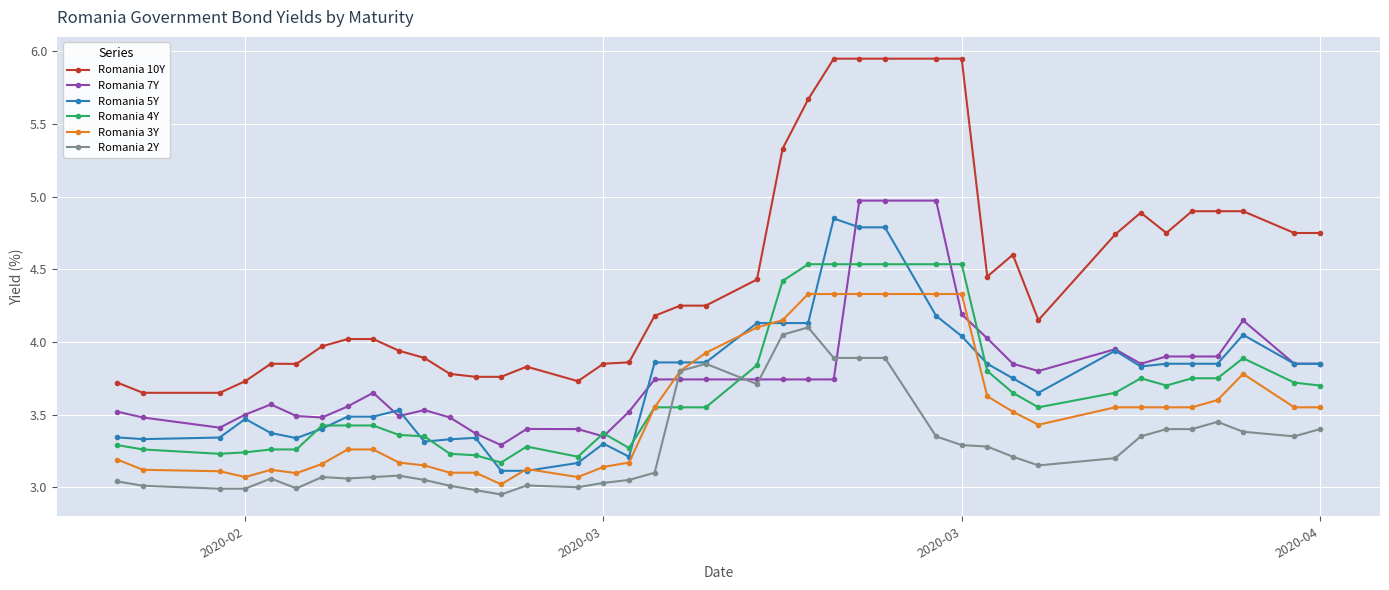

Does the chart display data point markers on the line(s)?

Yes